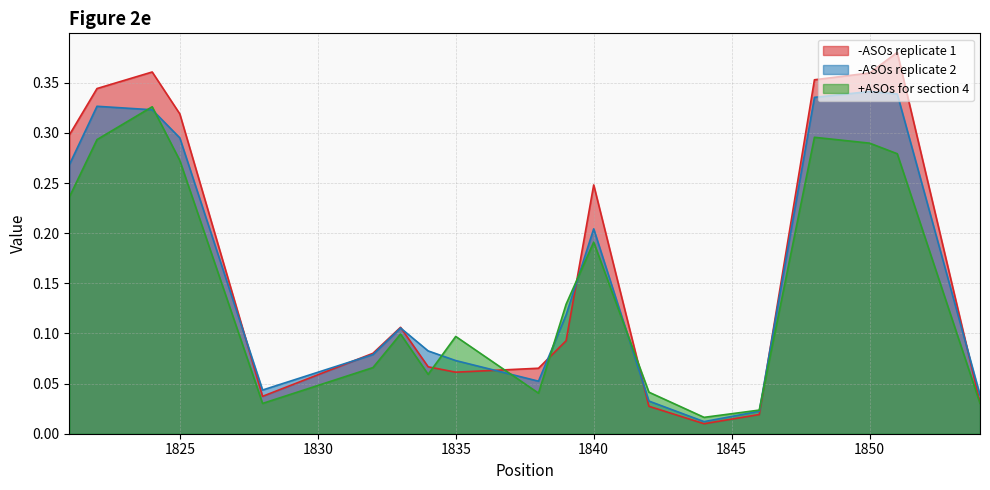

Reading left to right, list all the values displayed in this chart.

-ASOs replicate 1: 1821=0.3	1822=0.3	1824=0.4	1825=0.3	1828=0.0	1832=0.1	1833=0.1	1834=0.1	1835=0.1	1838=0.1	1839=0.1	1840=0.2	1842=0.0	1844=0.0	1846=0.0	1848=0.4	1850=0.4	1851=0.4	1854=0.0
-ASOs replicate 2: 1821=0.3	1822=0.3	1824=0.3	1825=0.3	1828=0.0	1832=0.1	1833=0.1	1834=0.1	1835=0.1	1838=0.1	1839=0.1	1840=0.2	1842=0.0	1844=0.0	1846=0.0	1848=0.3	1850=0.3	1851=0.3	1854=0.0
+ASOs for section 4: 1821=0.2	1822=0.3	1824=0.3	1825=0.3	1828=0.0	1832=0.1	1833=0.1	1834=0.1	1835=0.1	1838=0.0	1839=0.1	1840=0.2	1842=0.0	1844=0.0	1846=0.0	1848=0.3	1850=0.3	1851=0.3	1854=0.0